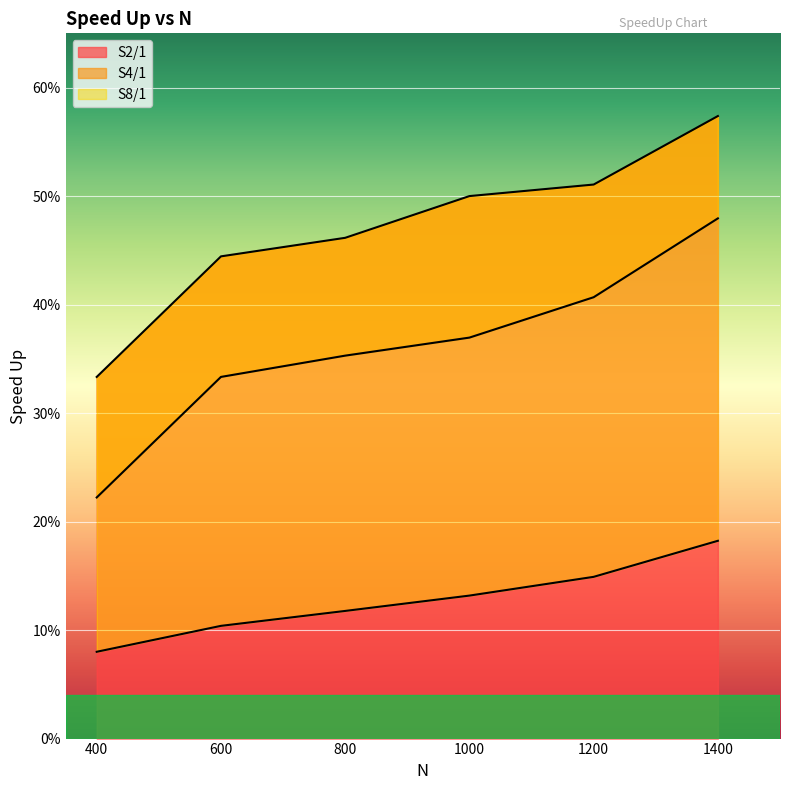

What are all the series names shown in the legend?

S2/1, S4/1, S8/1